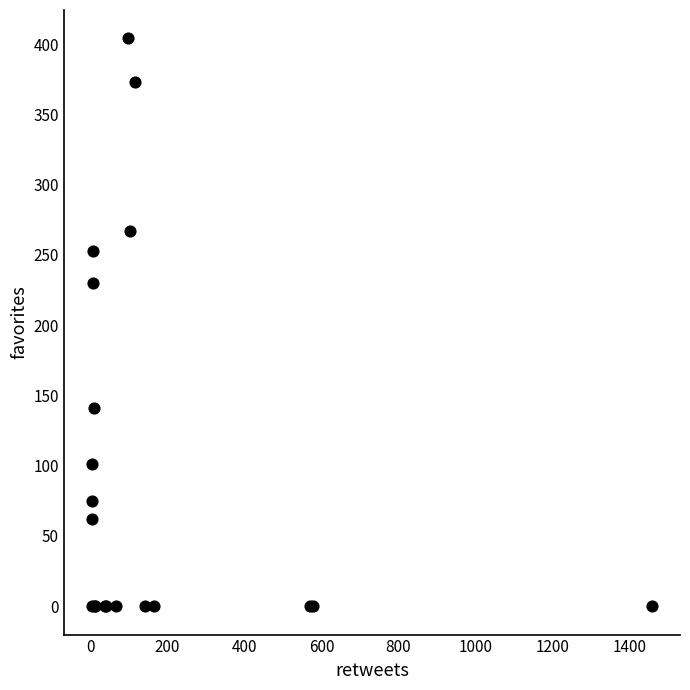

What Y value in the scatter plot is closest to 202?

230